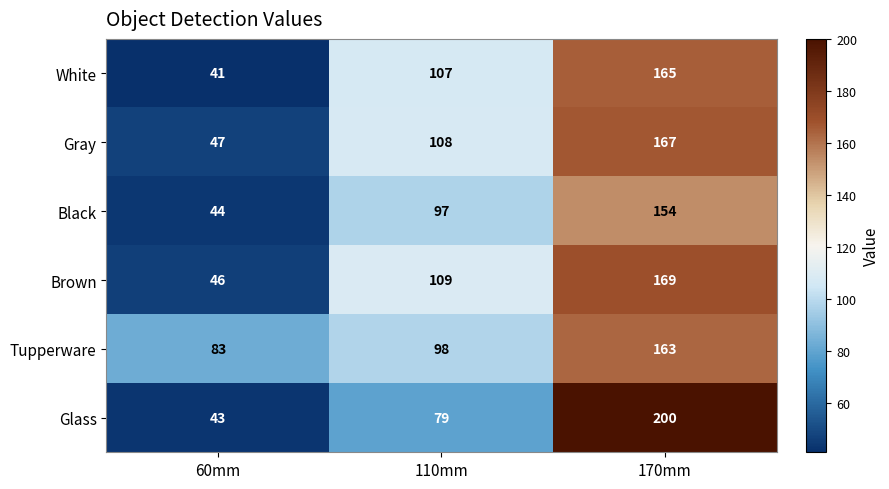

What is the total value across all series at 110mm?

598